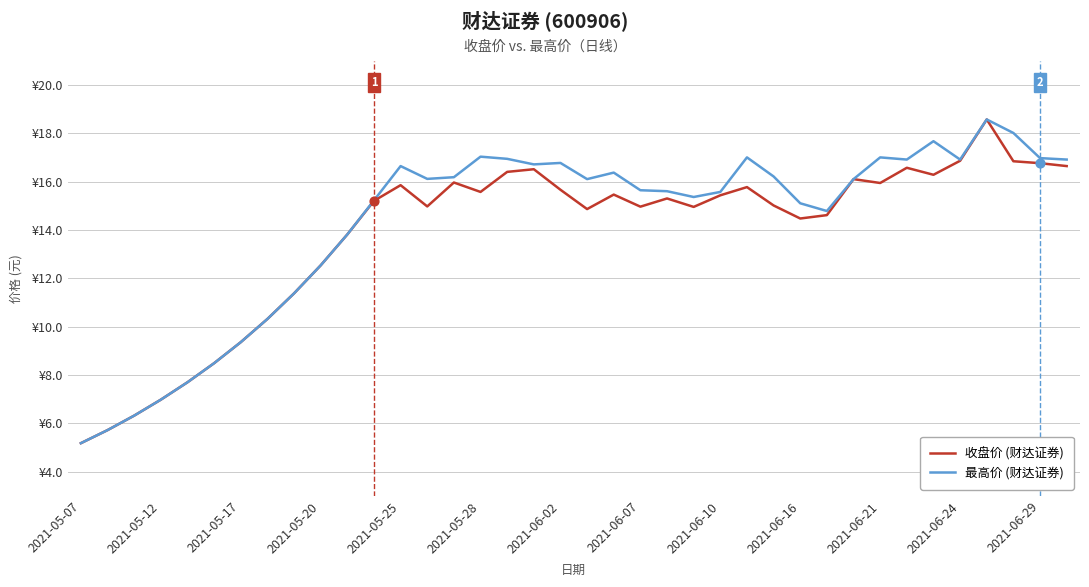

At how many categories does at least one series exceed 14?

27